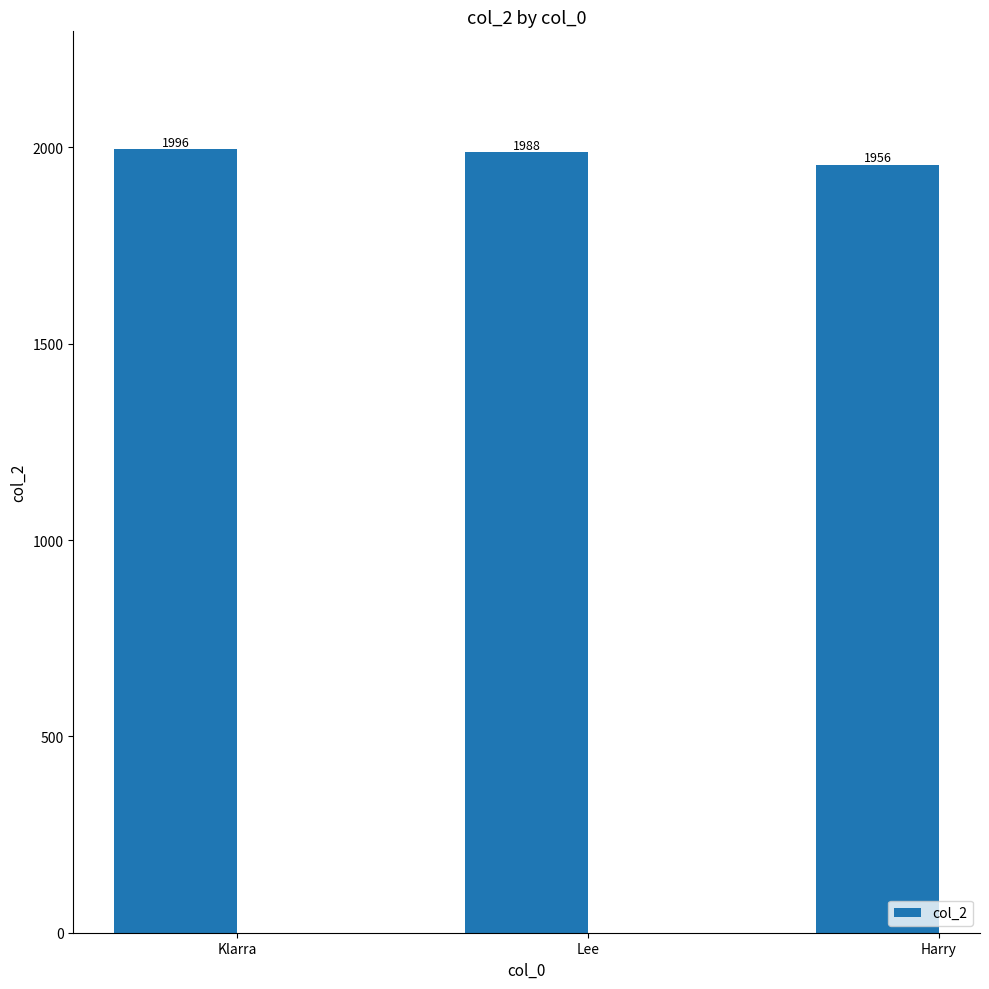

Rank the categories by value from highest to lowest.

Klarra, Lee, Harry